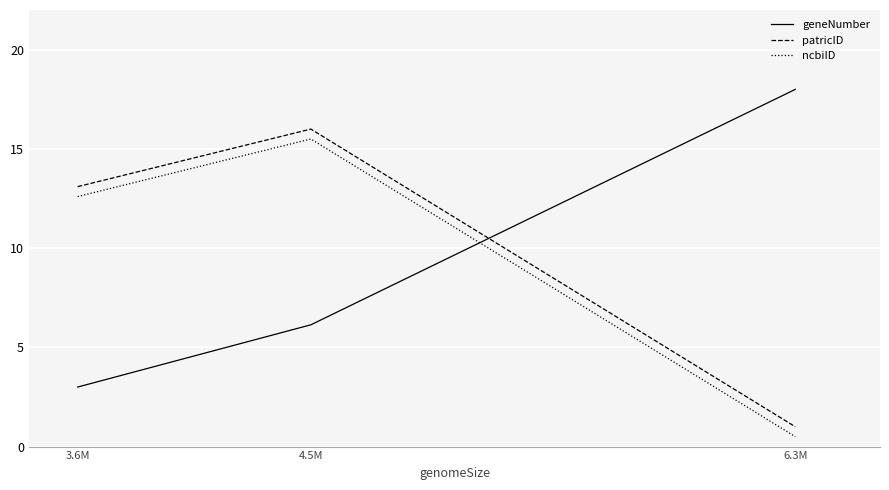

Which label corresponds to the smallest value in the chart?

6.3M